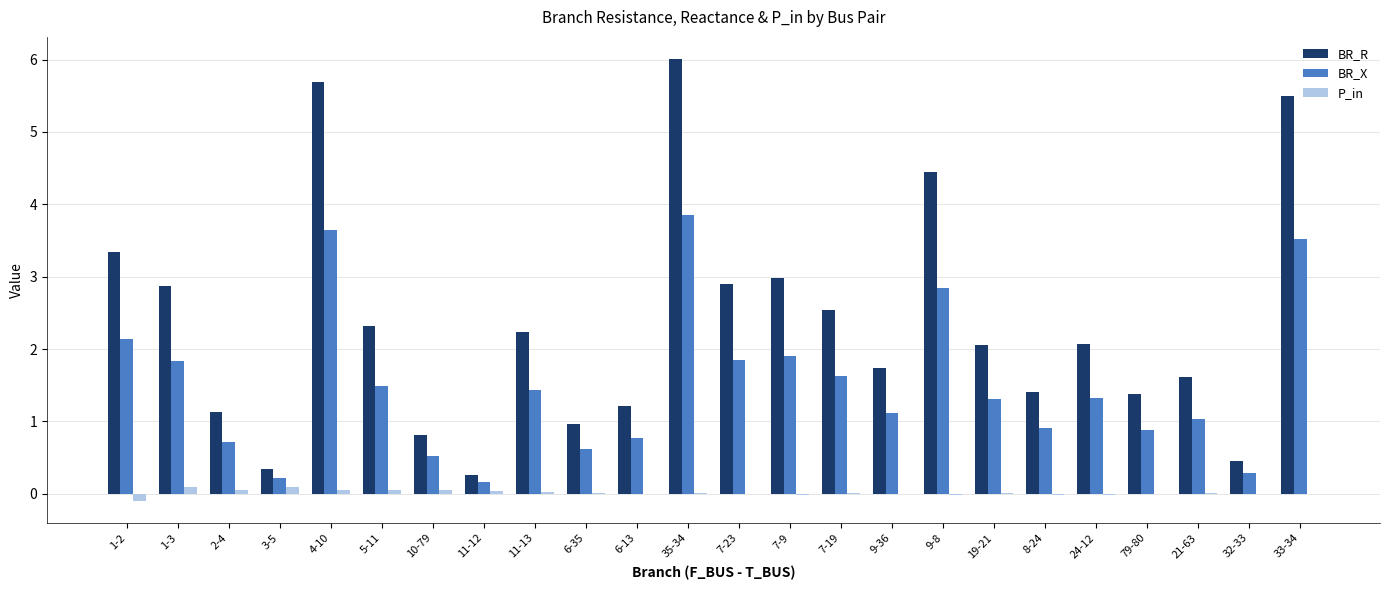

Count the number of data series in this chart.

3